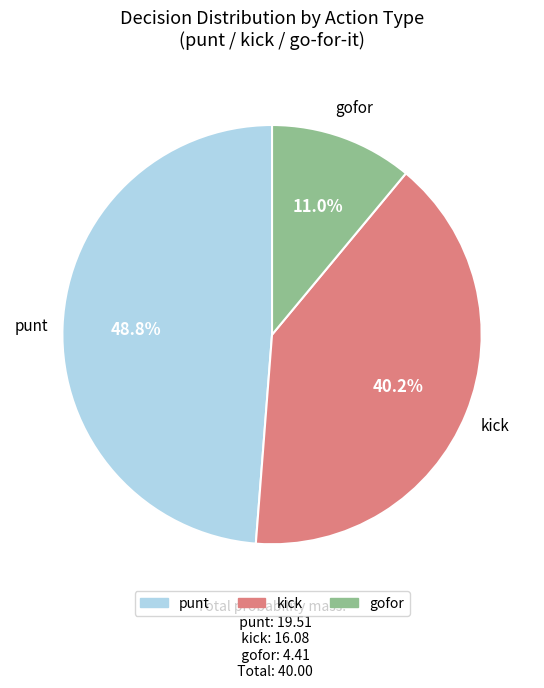

Is there any slice that represents more than half of the pie?

No